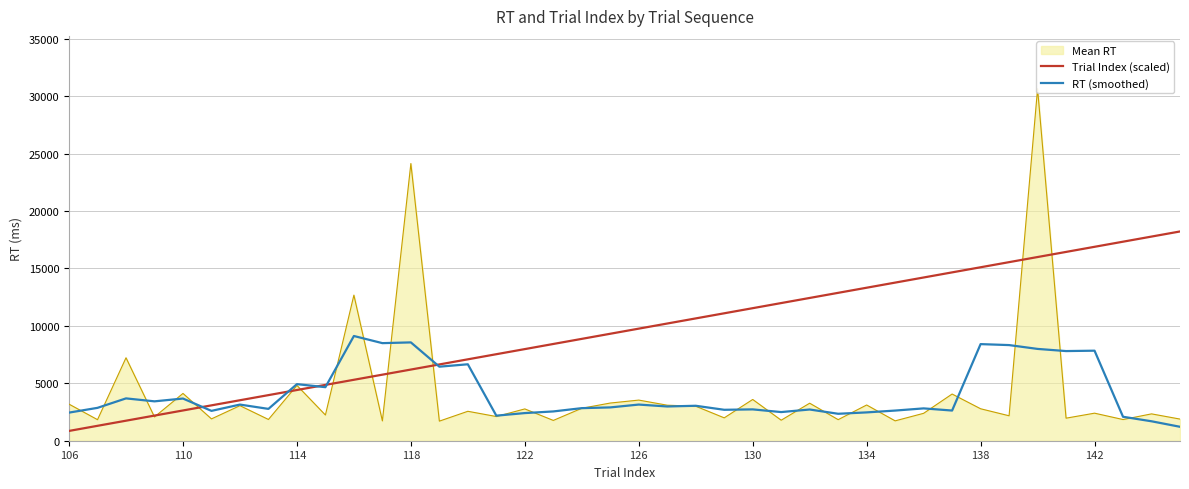

How many interior local peaks does the RT (smoothed) series have?

14